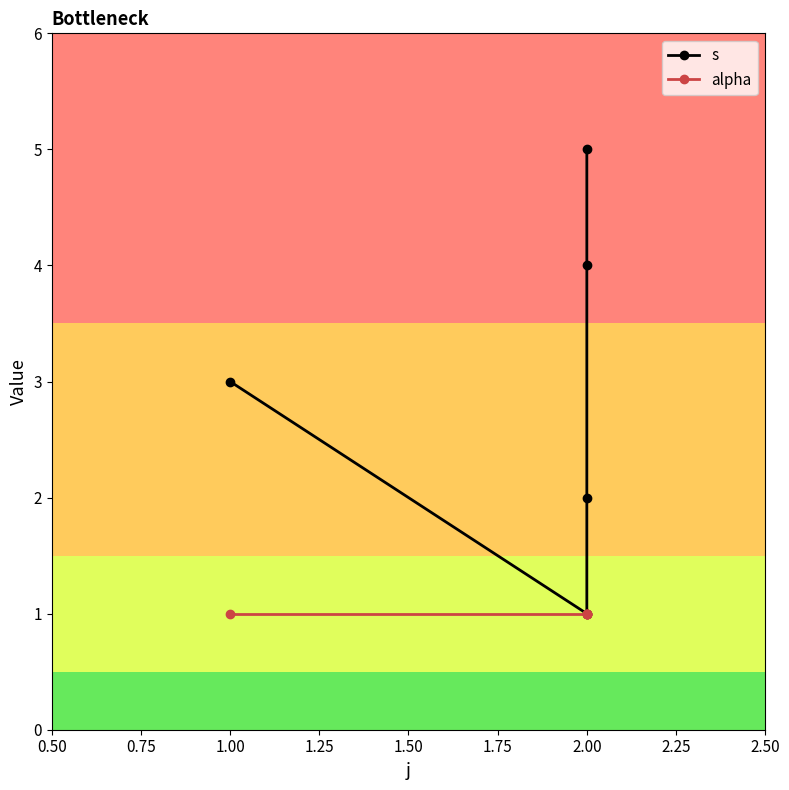

Reading left to right, what are all the values shown in this chart?

s: 3	1	2	4	5
alpha: 1	1	1	1	1